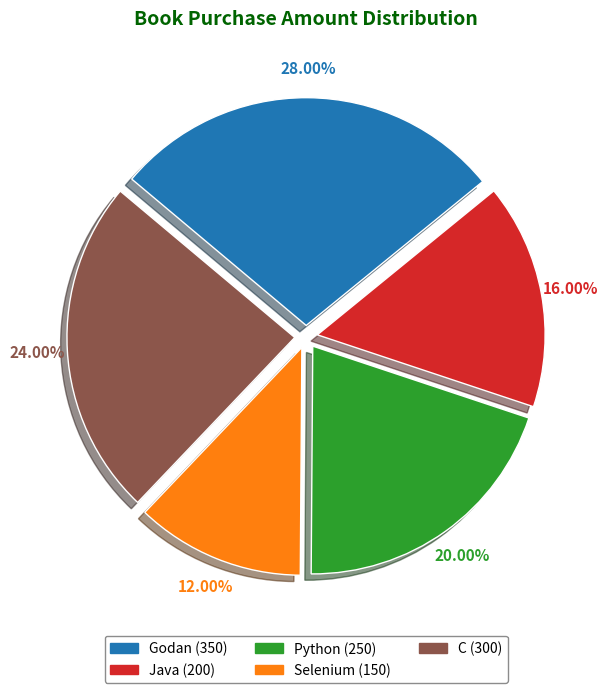

What is the smallest slice in the pie chart?

Selenium